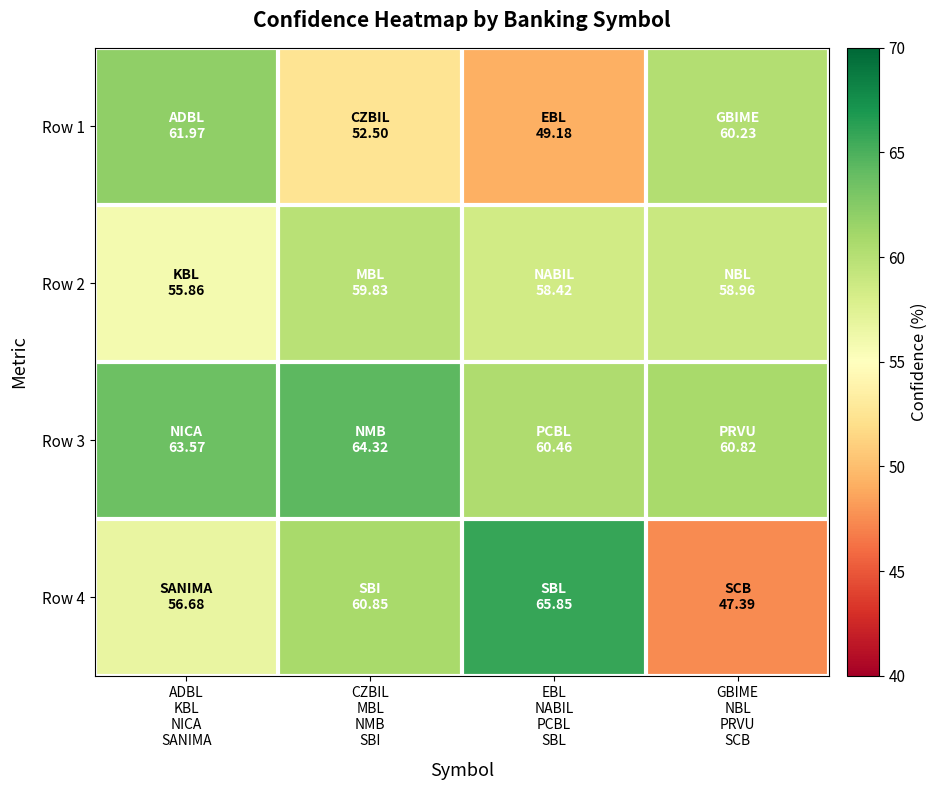

Rank the series at ADBL KBL NICA SANIMA from highest to lowest value.

Row 3, Row 1, Row 4, Row 2